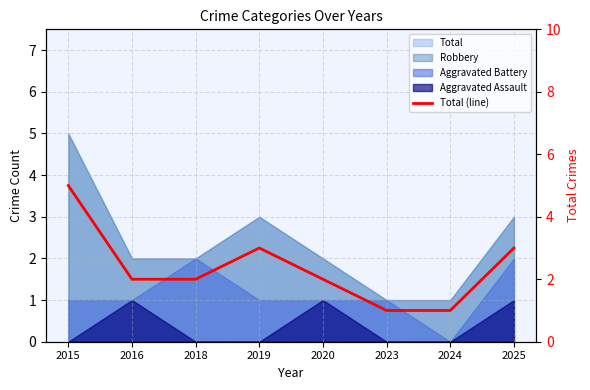

List the labels in order of value, largest first.

2015, 2019, 2025, 2016, 2018, 2020, 2023, 2024